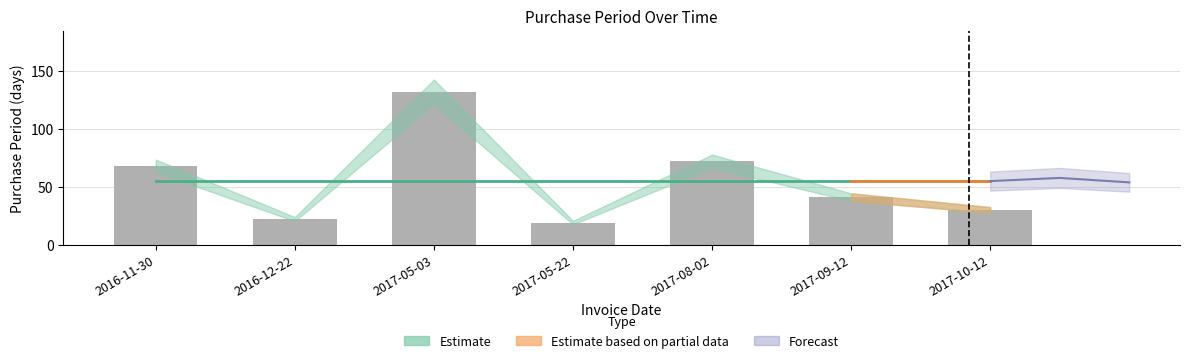

What is the average value?

55